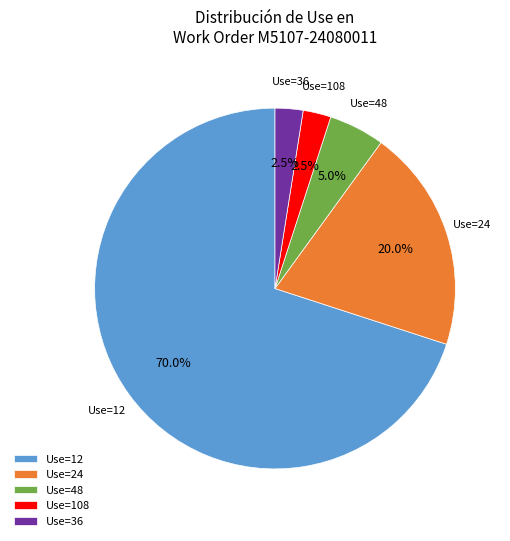

Between Use=24 and Use=36, which is larger?

Use=24